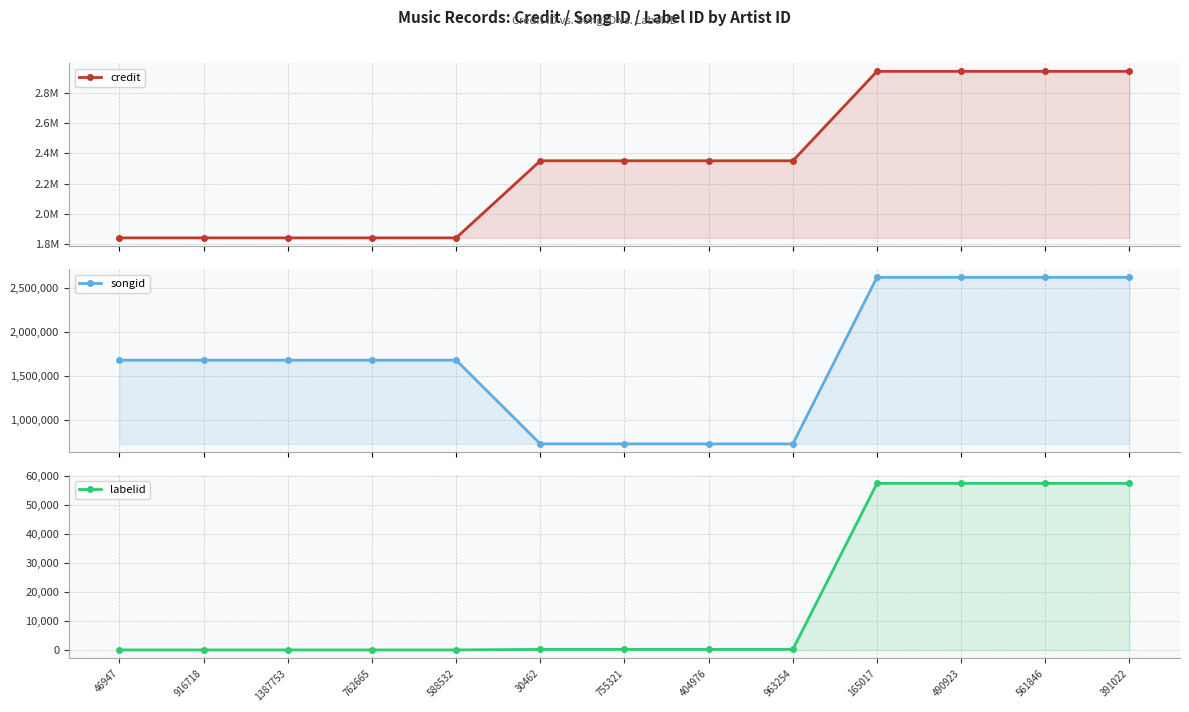

What is the approximate value of songid at 30462, to the nearest 50?

725200